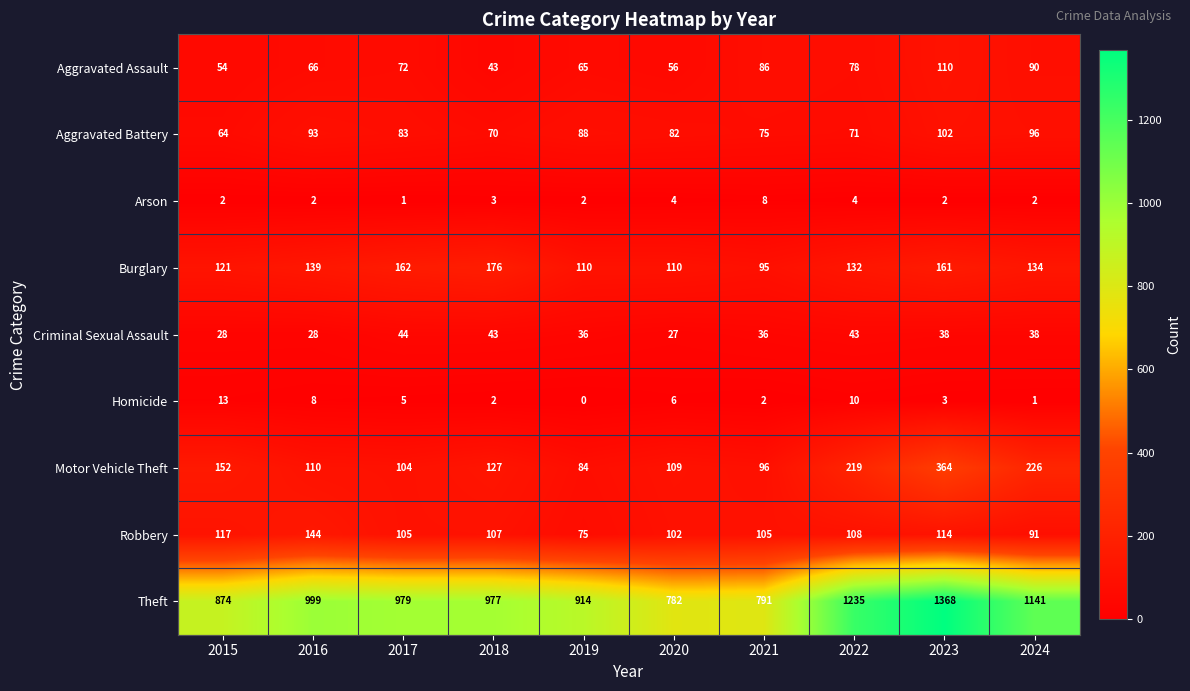

What is the spread (max minus min) of values at 2023?

1366